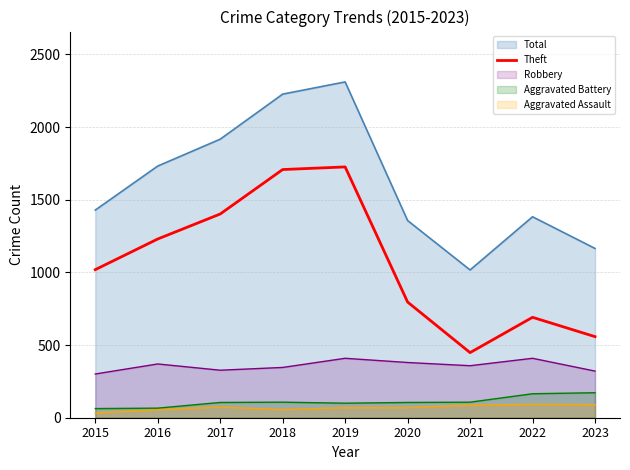

The chart shows a value of 516 at 2017. True or false?

False